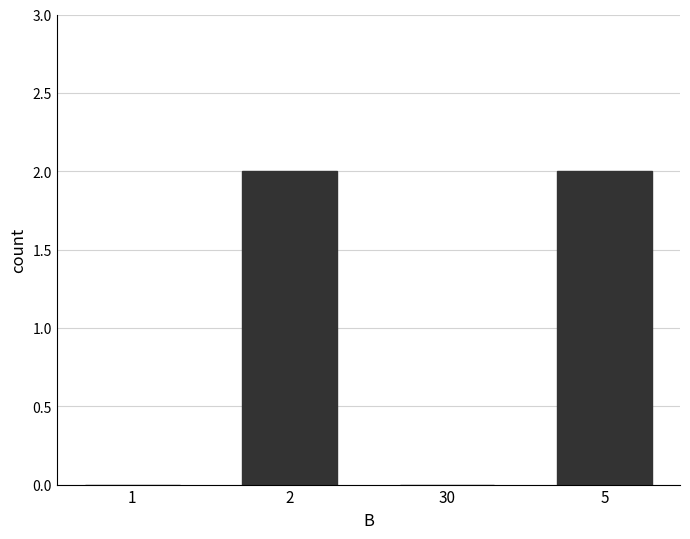

Between 1 and 5, which is larger?

5